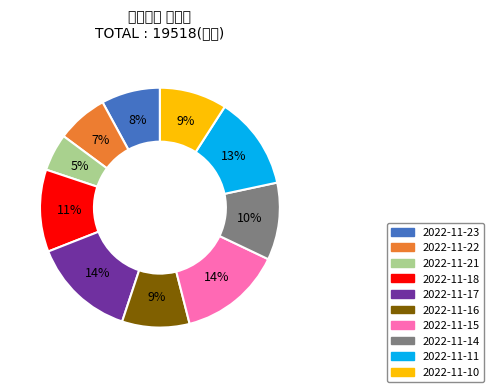

Which slice is the smallest?

2022-11-21